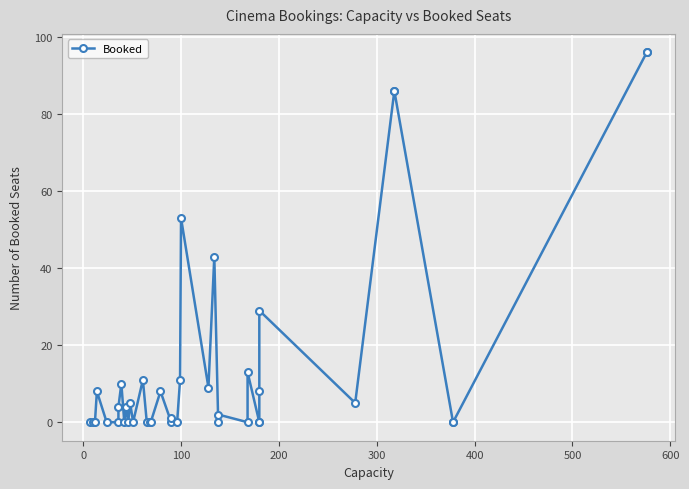

How many distinct data groups are displayed?

1